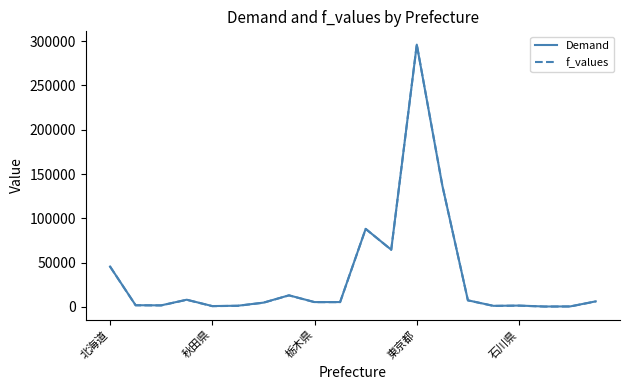

What is the difference between the maximum and second lowest values in the f_values series?

295923.4